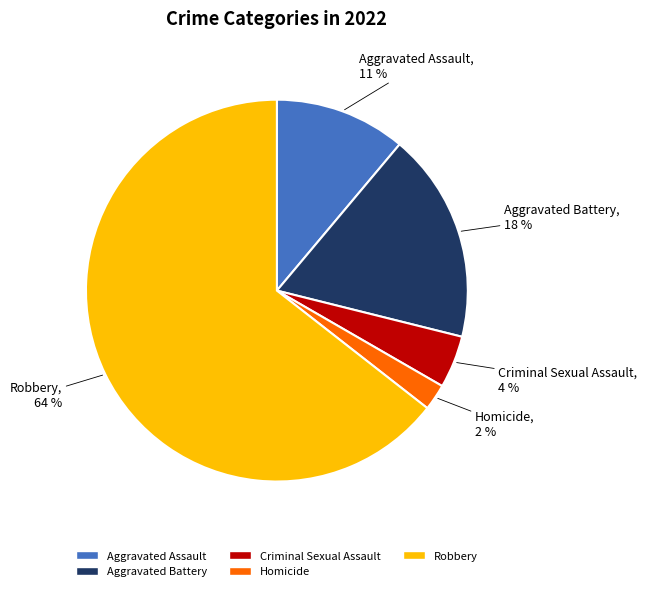

Does Aggravated Assault represent more than half of the total?

No